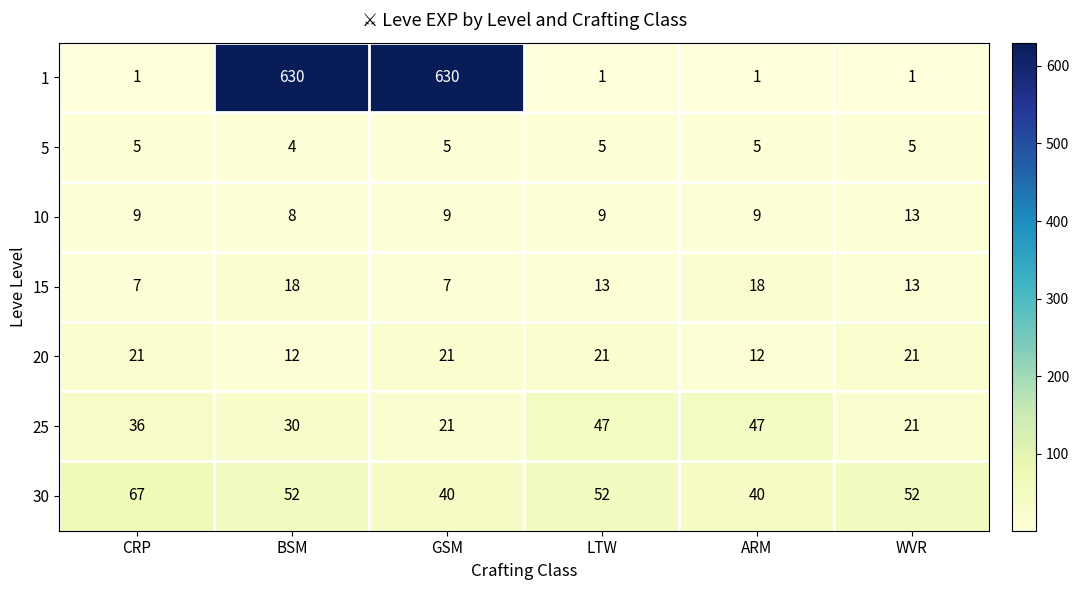

What is the total value across all series at CRP?

146